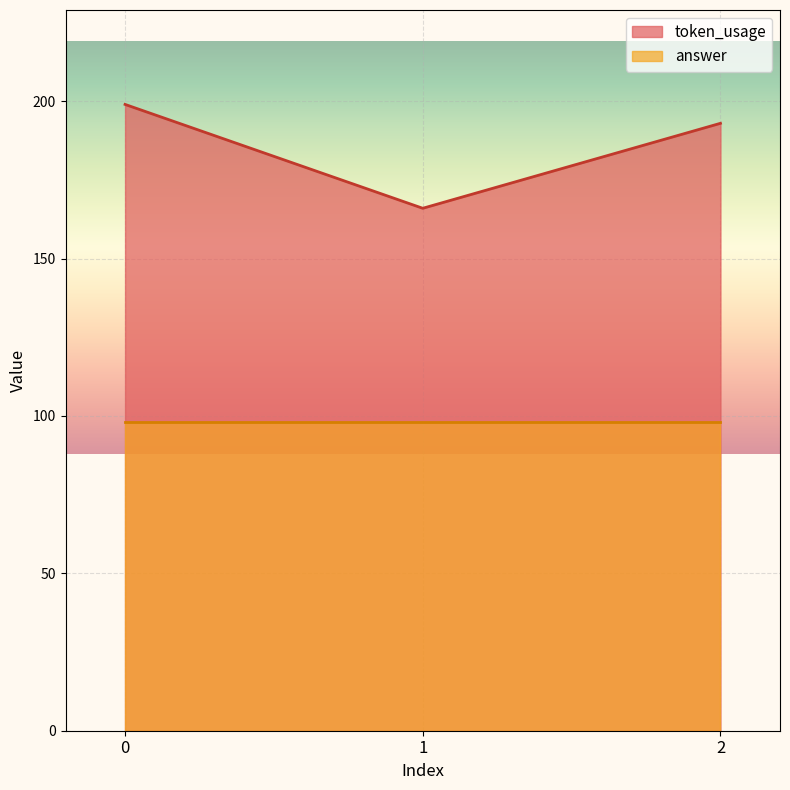

What is the change in value from 0 to 2?

-6